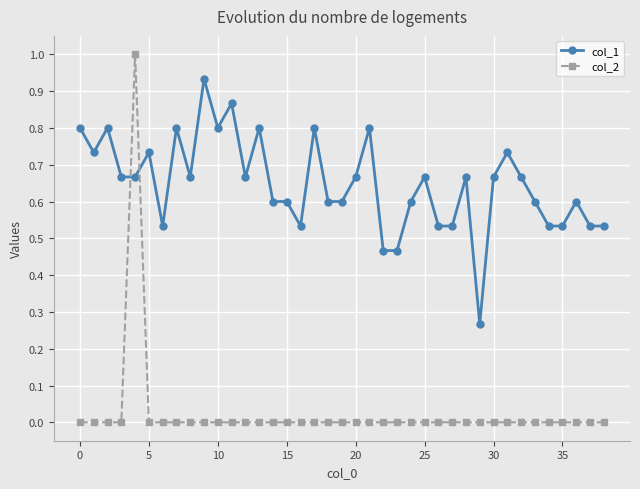

What is the sum of all col_2 values?

1.0